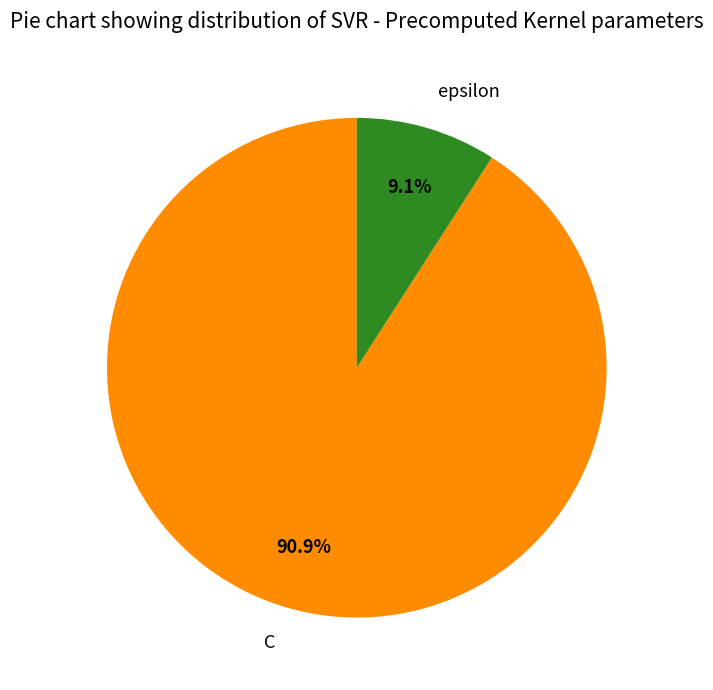

How much of the chart is everything except C?

9.1%